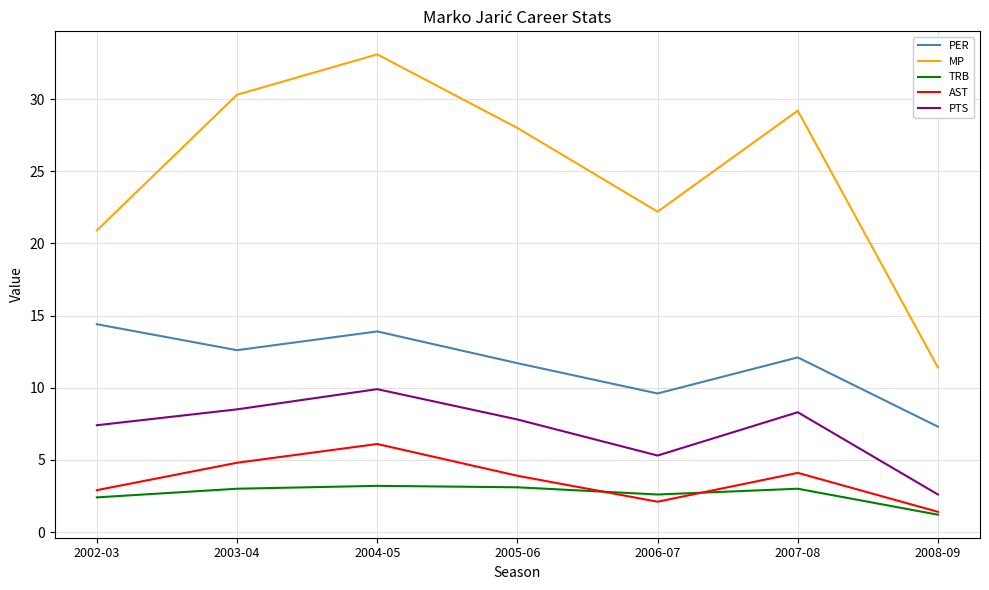

What is the spread (max minus min) of values at 2002-03?

18.5